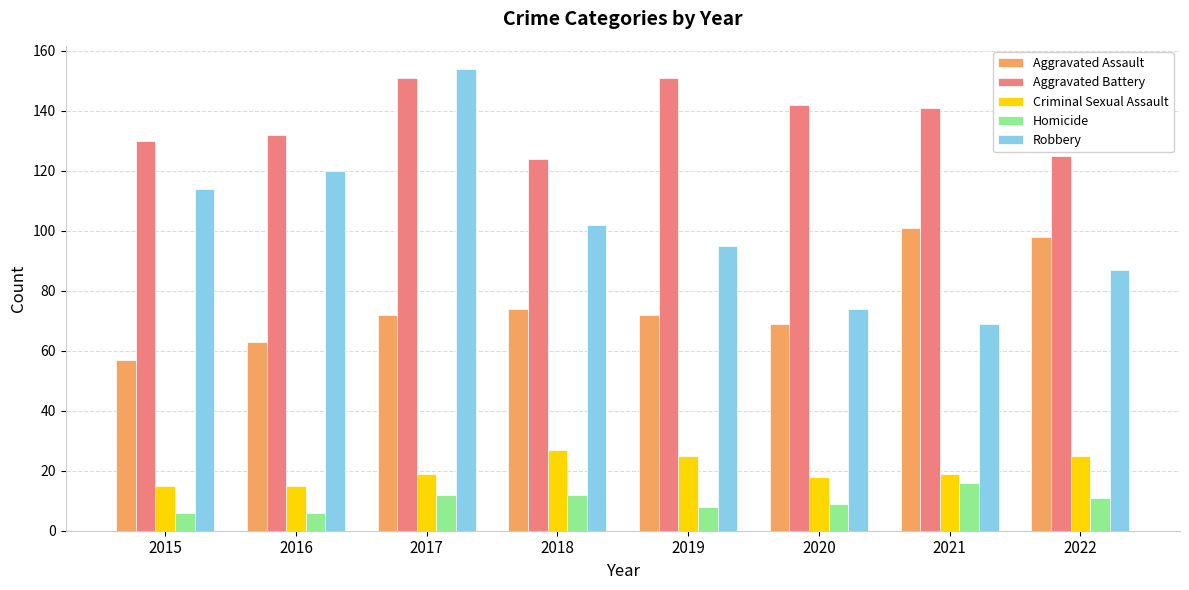

How many groups of bars are there?

8